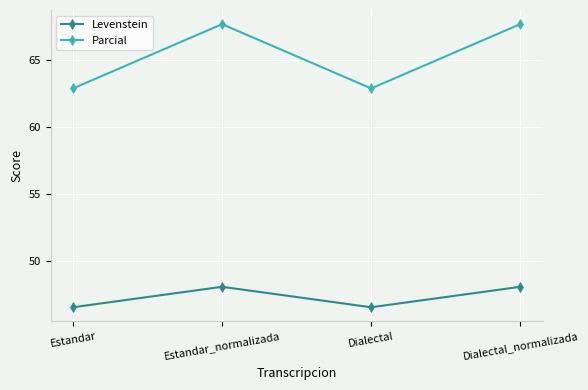

True or false: Parcial and Levenstein intersect in this chart.

False